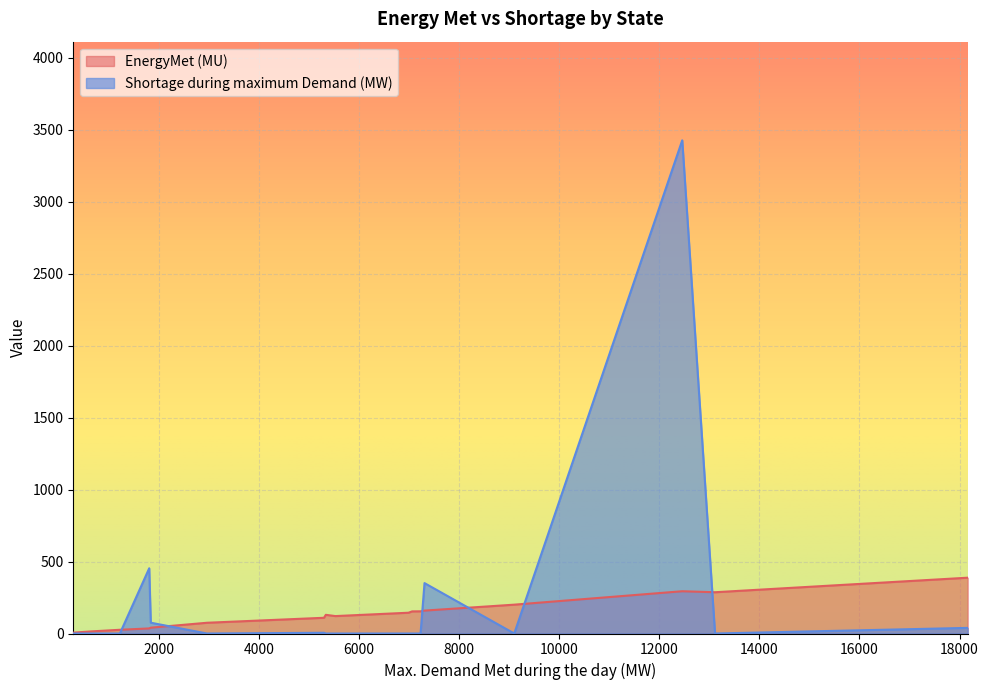

At how many categories does at least one series exceed 1683?

1